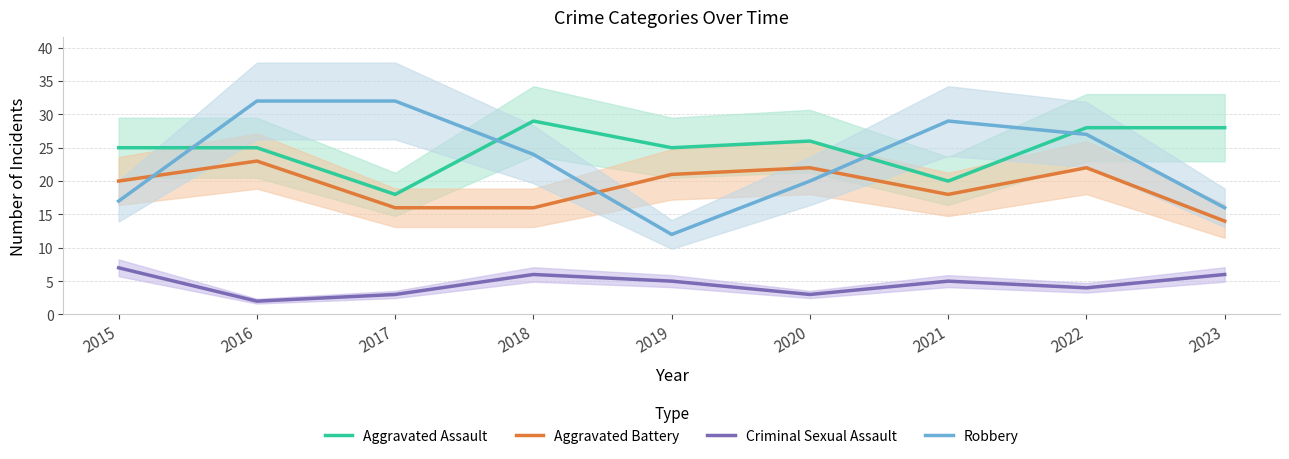

In Aggravated Battery, how many points are higher than both neighbors (excluding endpoints)?

3